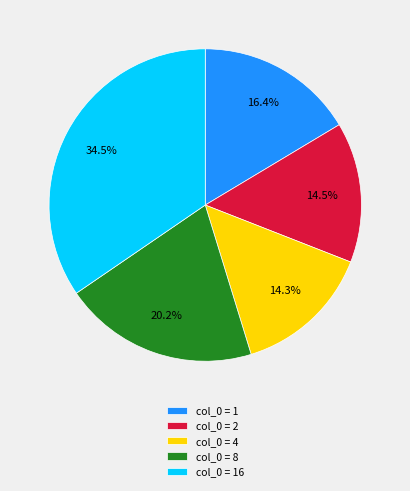

How much of the chart is everything except col_0 = 8?

79.8%